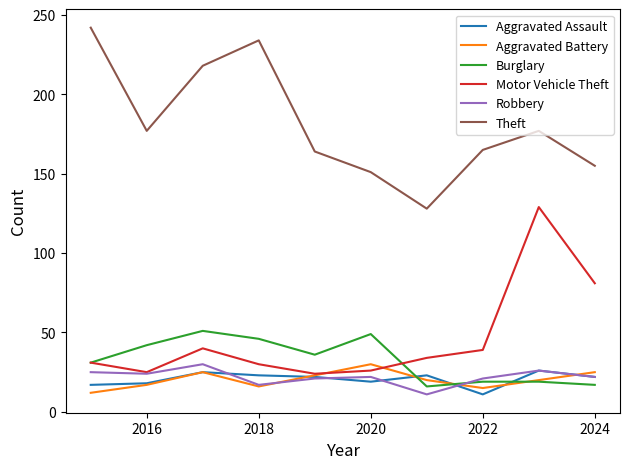

True or false: Theft and Burglary intersect in this chart.

False